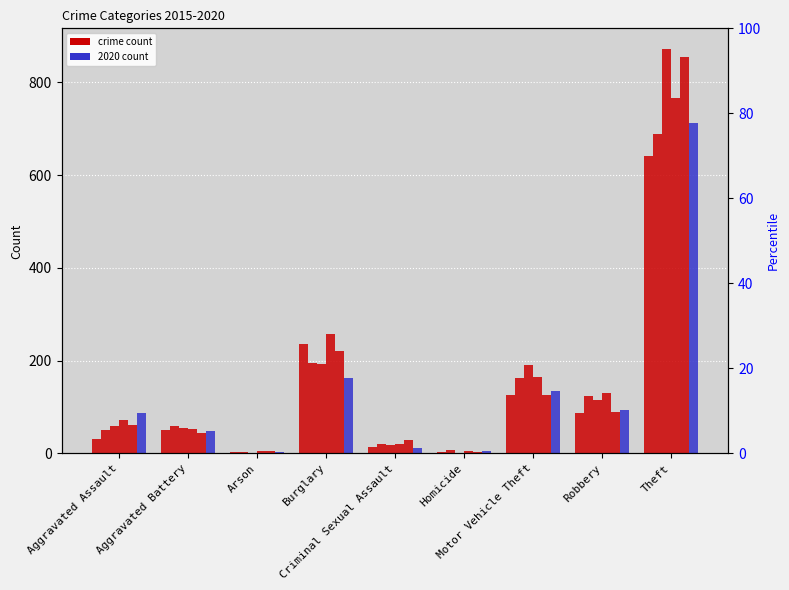

What is the smallest value displayed?

1